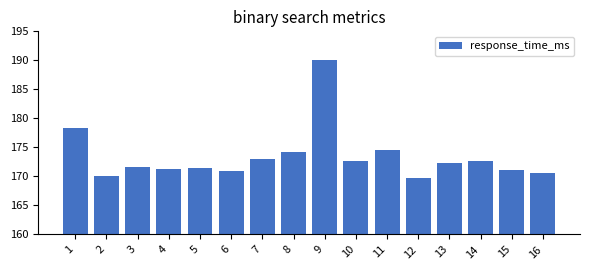

Read the value at 11.

174.5